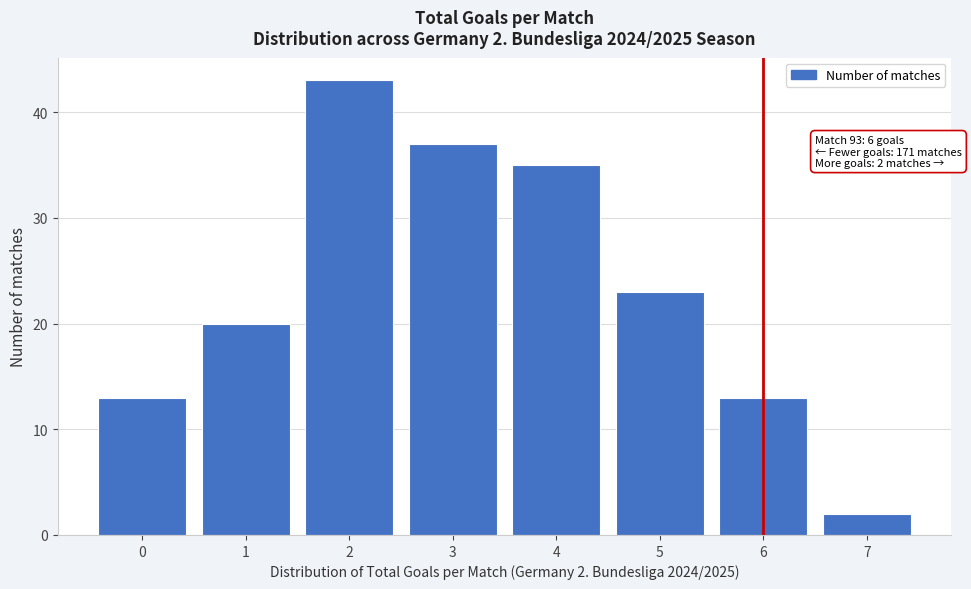

Over which range of the x-axis is the bar tallest?

1.5 to 2.5